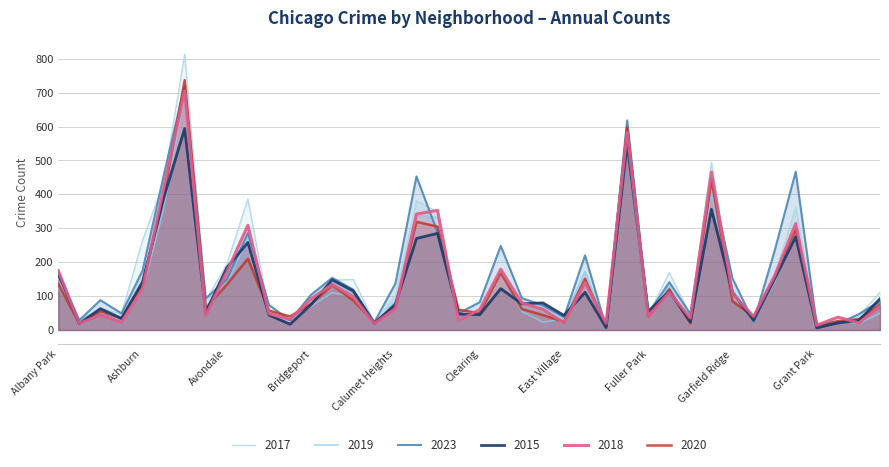

Between Belmont Cragin and Dunning, which series saw the biggest shift?

2017